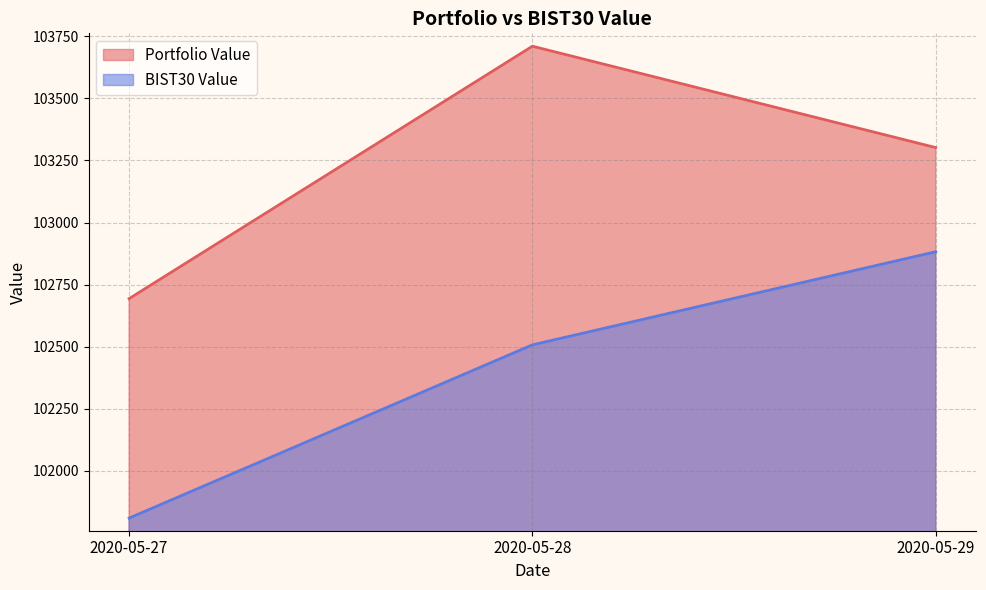

What are all the series names shown in the legend?

Portfolio Value, BIST30 Value